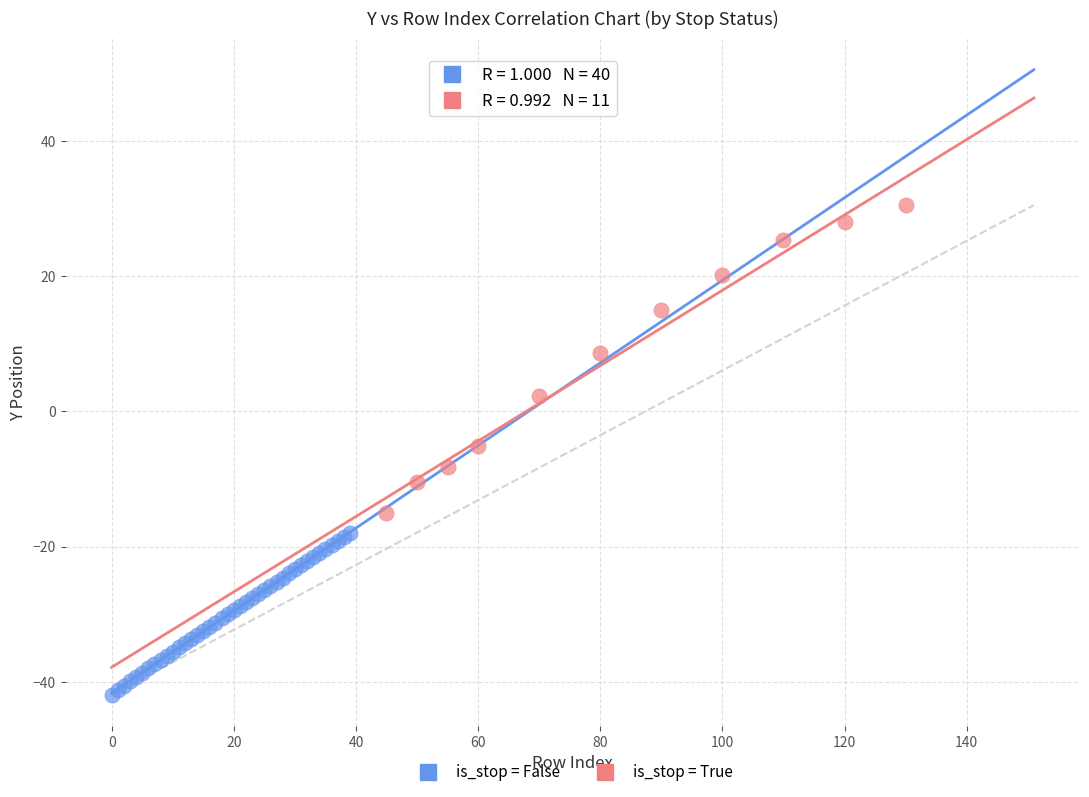

What are all the series names shown in the legend?

is_stop = False, is_stop = True